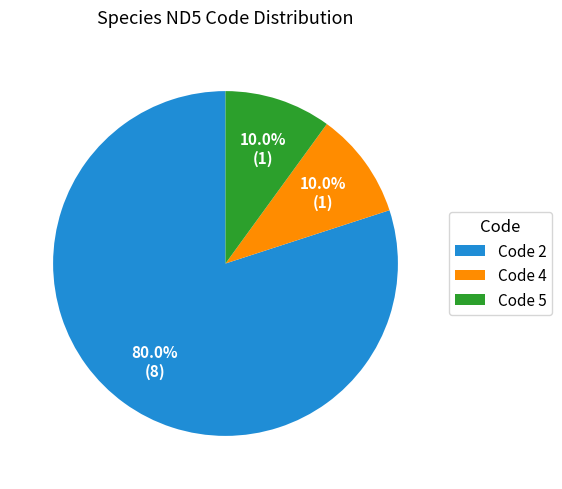

Is there a majority slice in this chart?

Yes